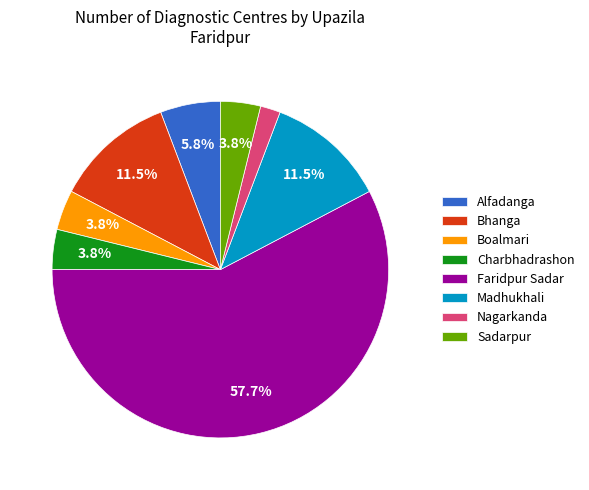

What is the smallest slice in the pie chart?

Nagarkanda